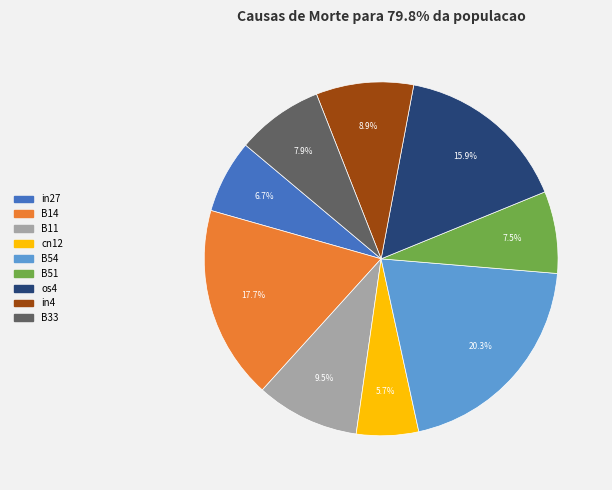

To the nearest percent, what is the difference between the largest and smallest slice percentages?

15%